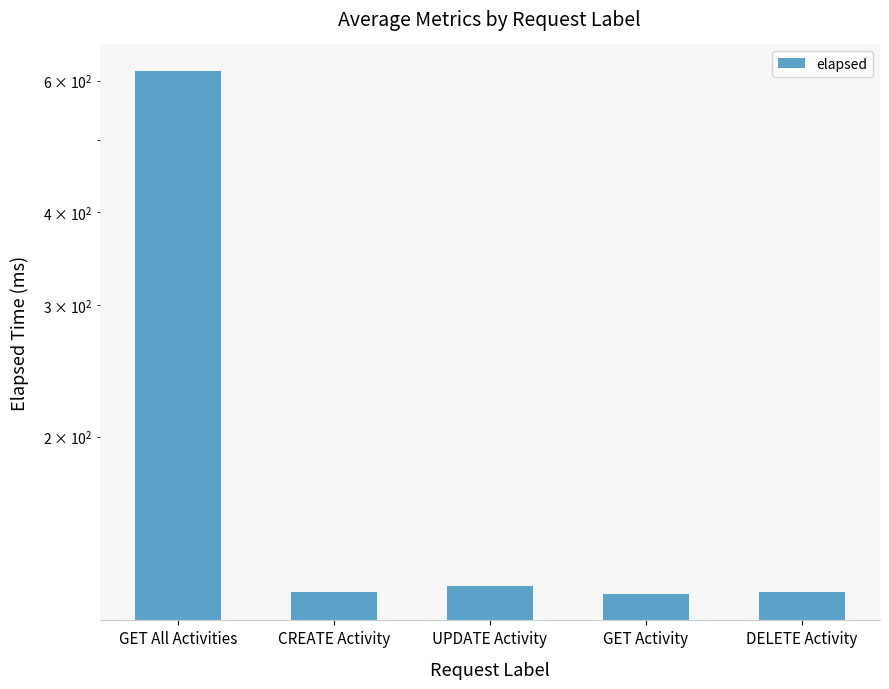

Reading left to right, transcribe all the data shown in this chart.

619	124	126	123	124